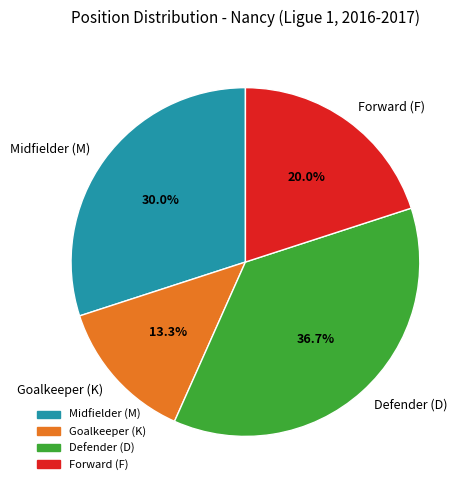

Which category has the smallest portion of the pie?

Goalkeeper (K)